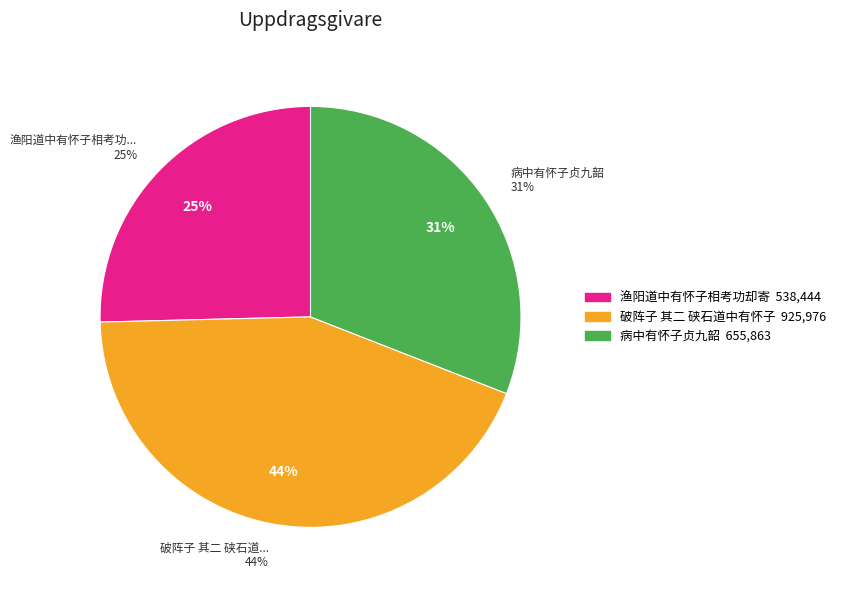

To the nearest percent, what percentage of the pie is 破阵子 其二 硖石道中有怀子似?

44%